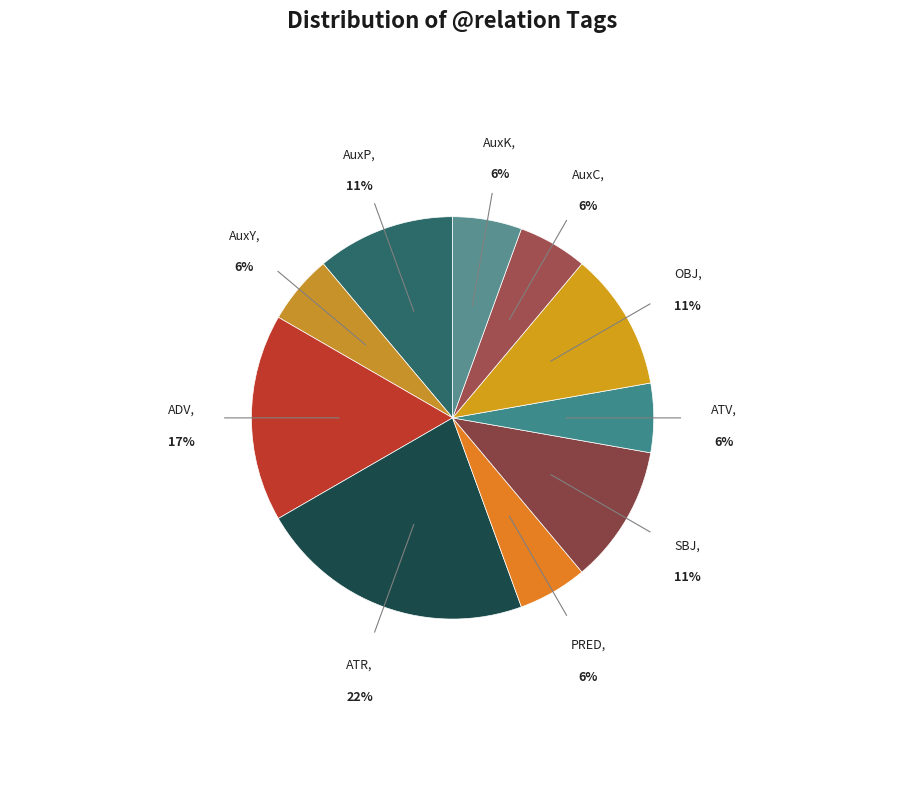

To the nearest percent, what portion does AuxY represent?

6%